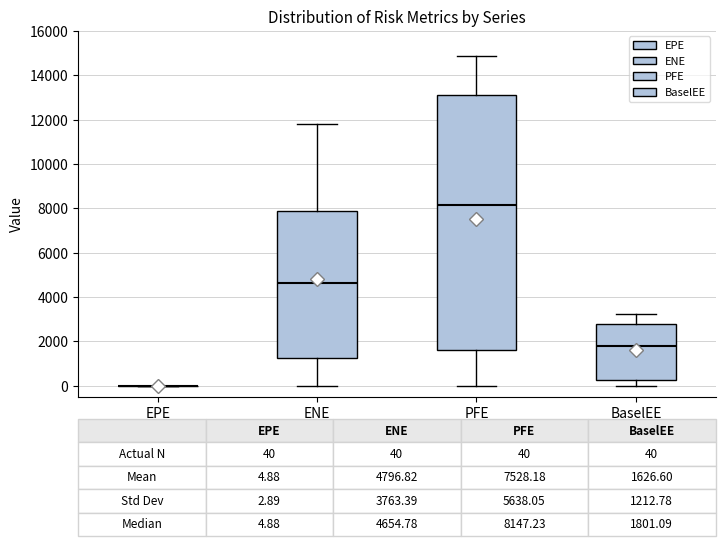

Which box is the tallest, from its lower edge to its upper edge?

PFE